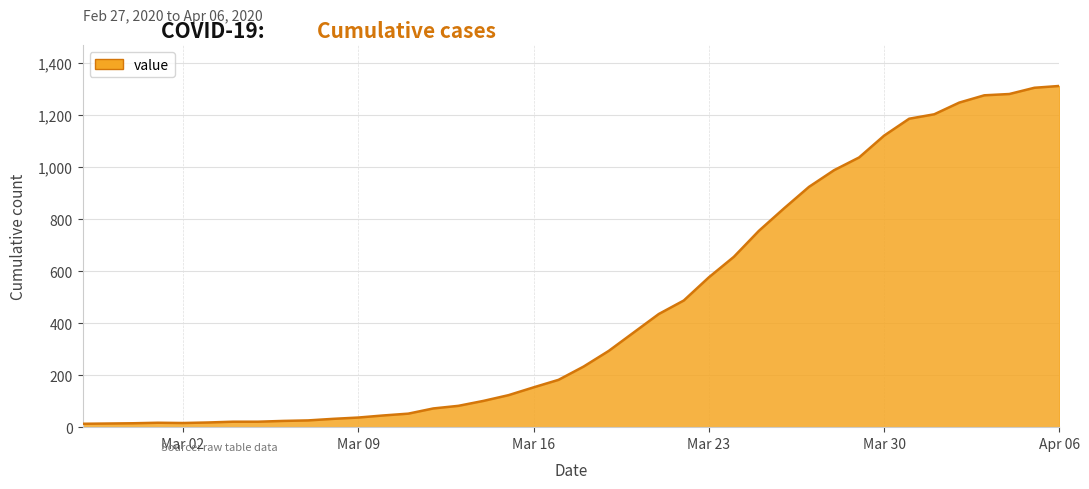

Does the chart display data point markers on the line(s)?

No